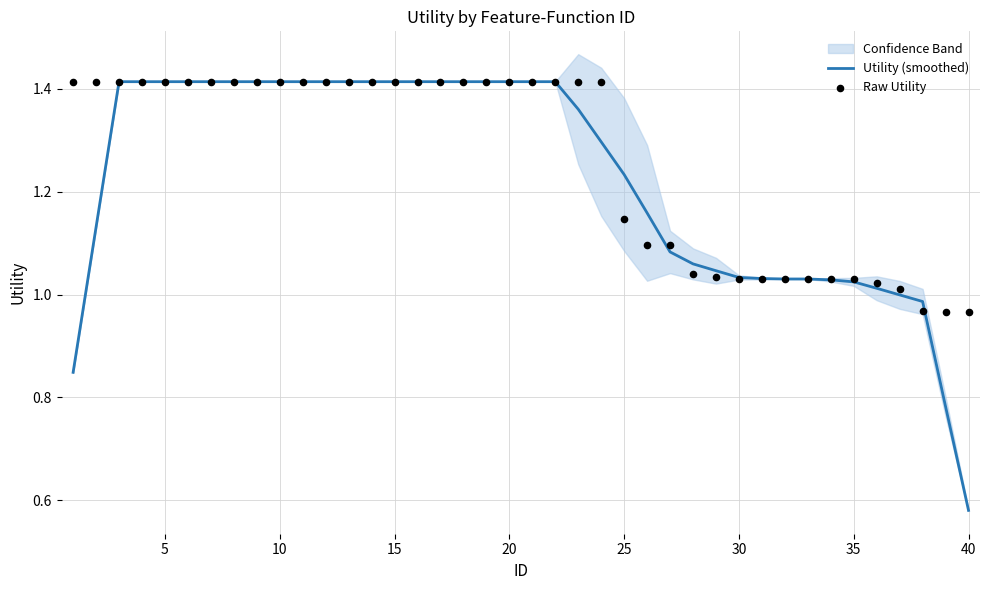

At which category is the sum across all series the highest?

10